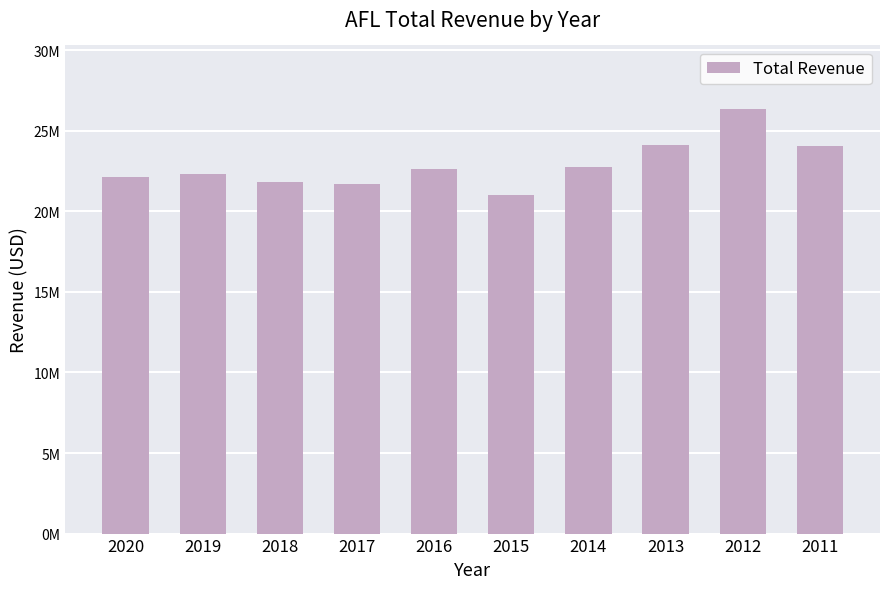

What is the value of the 2nd bar from the left?

22338000